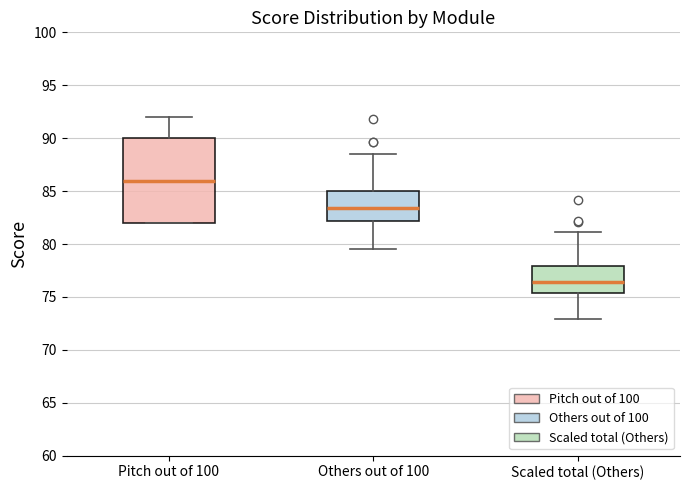

Reading left to right, read every box against the y-axis: the position of its median line, the range the box covers, and the ends of its whiskers. The values are not printed on the chart, so give them approximately, as read against the axis.

Pitch out of 100: median 86.0, box 82.0 to 90.0, whiskers 82.0 to 92.0
Others out of 100: median 83.5, box 82.0 to 85.0, whiskers 79.5 to 88.5
Scaled total (Others): median 76.5, box 75.5 to 78.0, whiskers 73.0 to 81.0